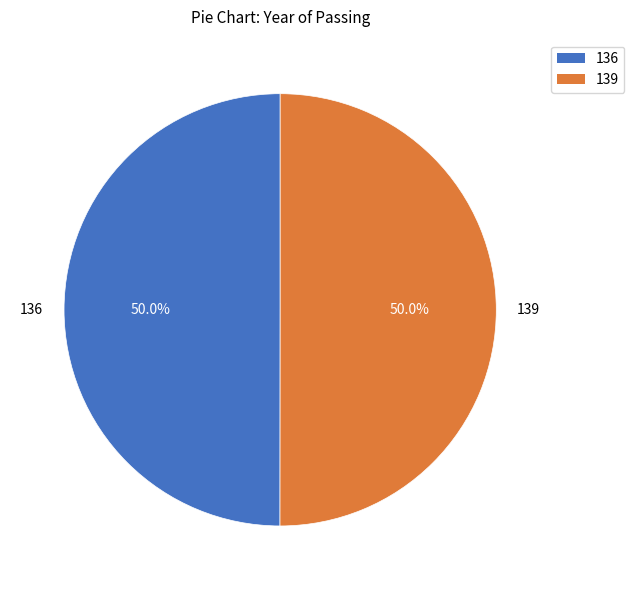

What is the total percentage of 136 and 139?

100.0%